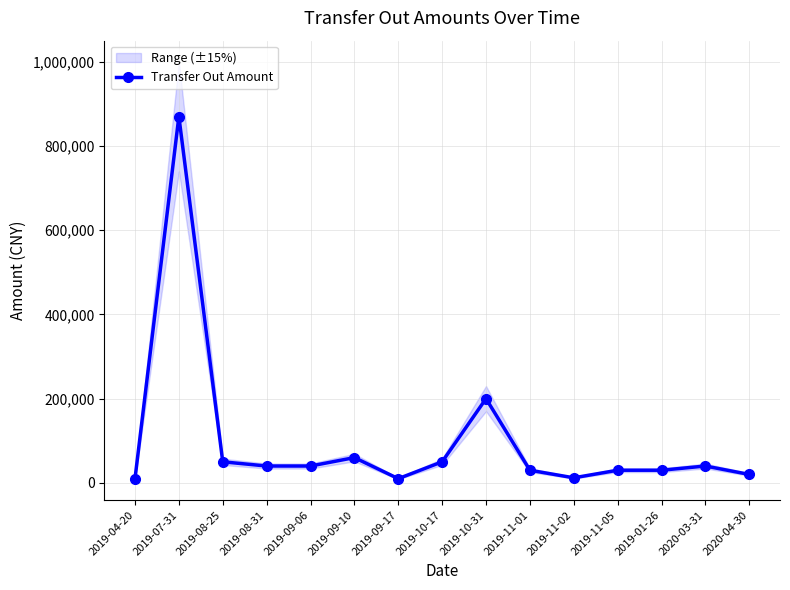

How many points are lower than both their immediate neighbors (excluding endpoints)?

2